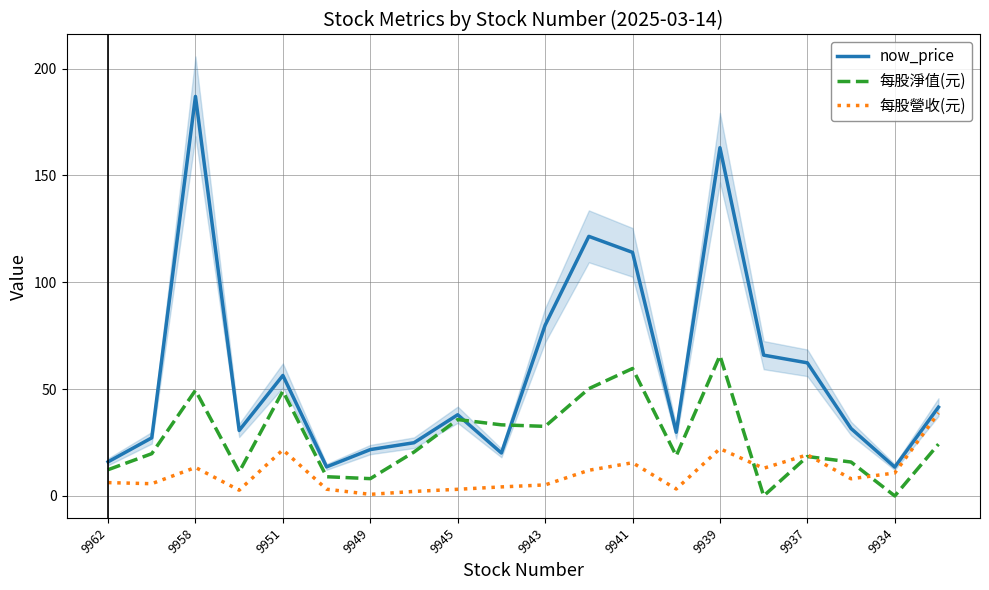

True or false: 每股營收(元) and now_price cross at least once.

False